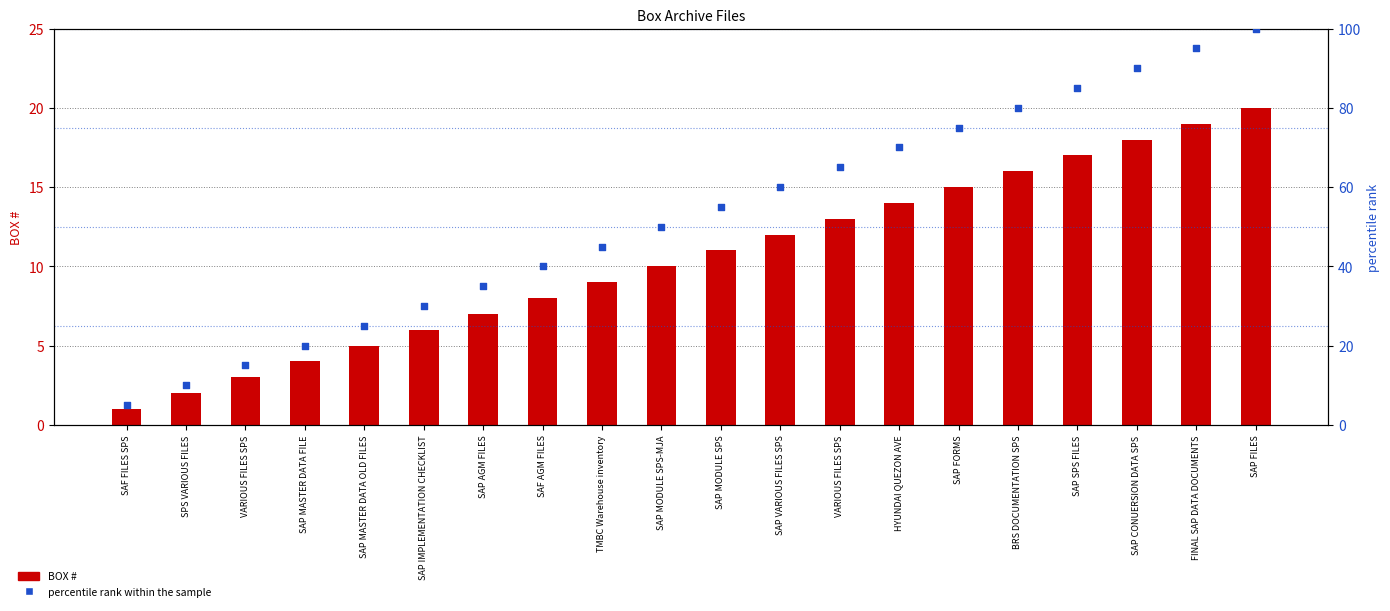

Which series reaches the minimum Y coordinate?

BOX #